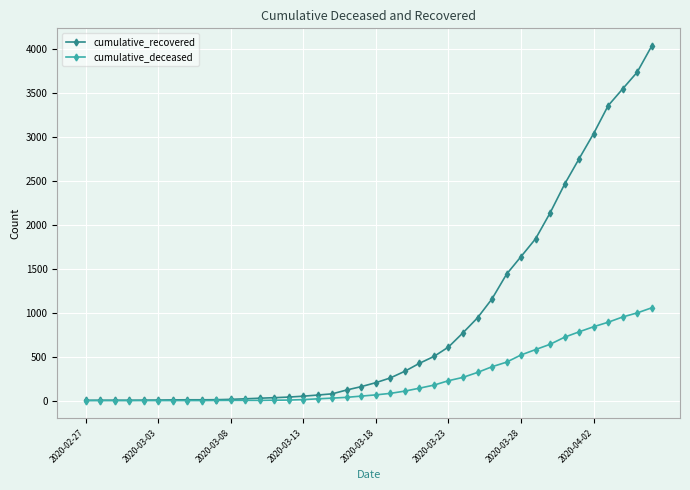

Rank the series by their maximum value, from lowest to highest.

cumulative_deceased, cumulative_recovered